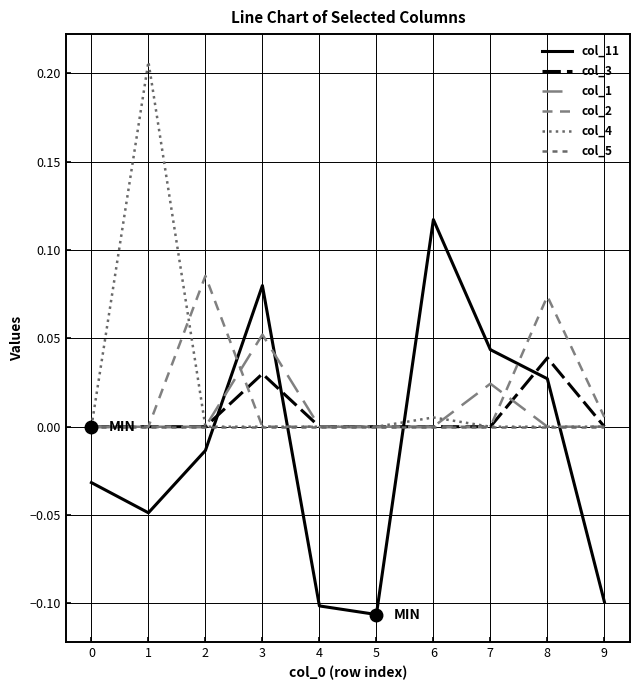

Does the chart have visible grid lines?

Yes